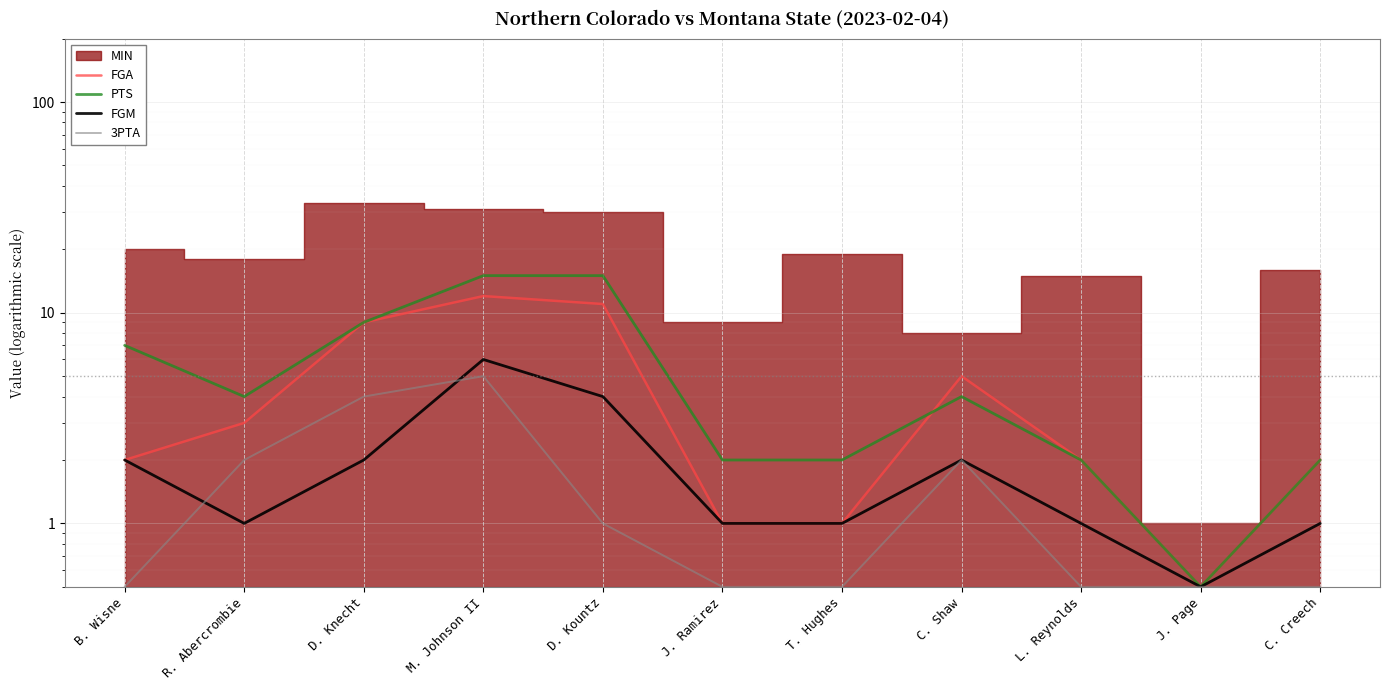

What is the sum of all FGA values?

48.5